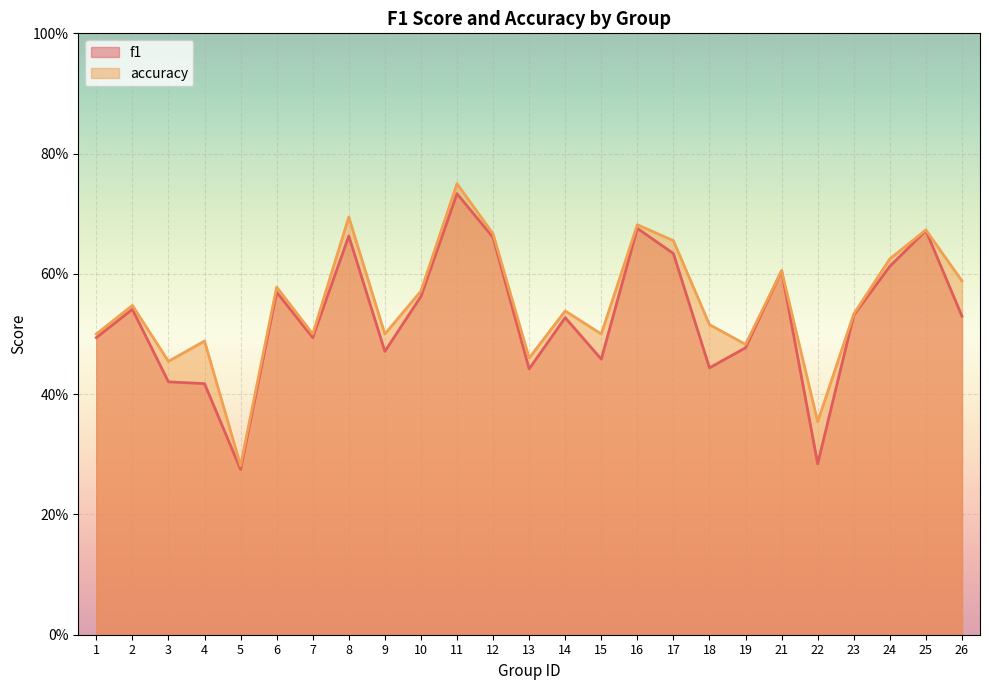

True or false: accuracy and f1 intersect in this chart.

False